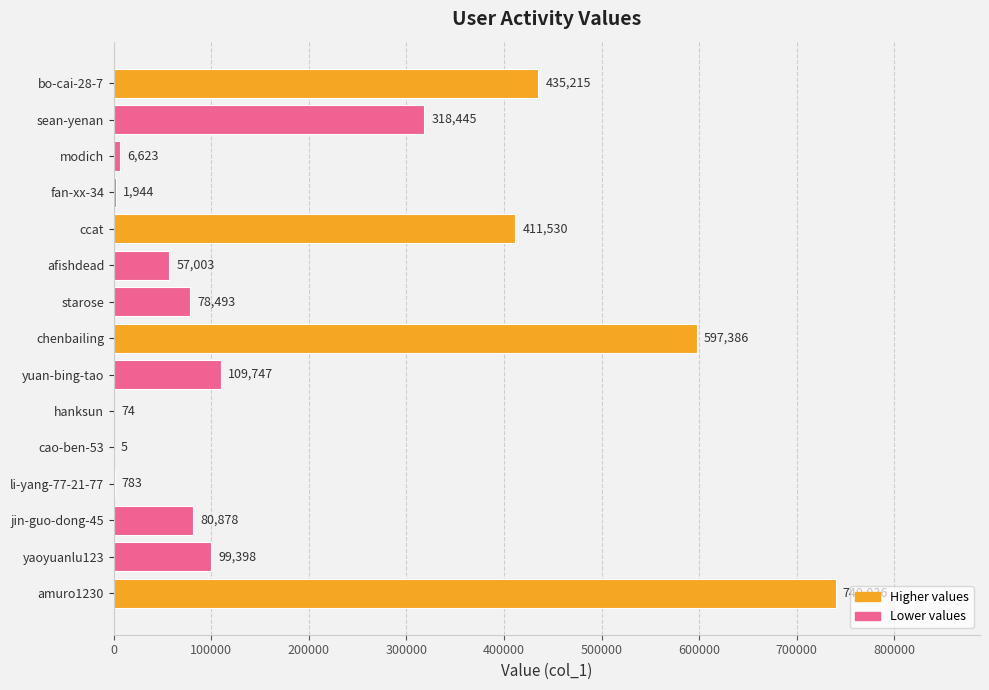

Which has a higher value, bo-cai-28-7 or modich?

bo-cai-28-7